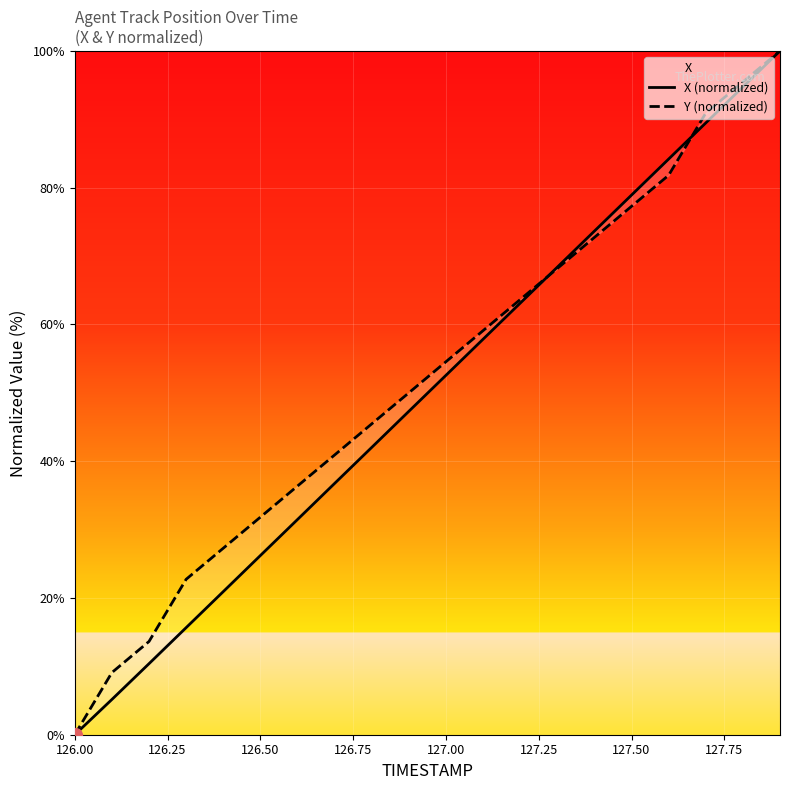

What are all the series names shown in the legend?

X (normalized), Y (normalized)